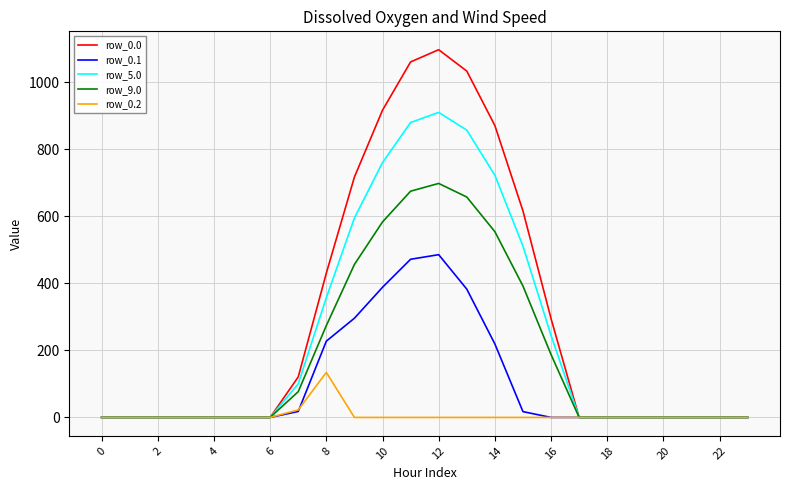

List the series in order of their overall mean, highest first.

row_0.0, row_5.0, row_9.0, row_0.1, row_0.2